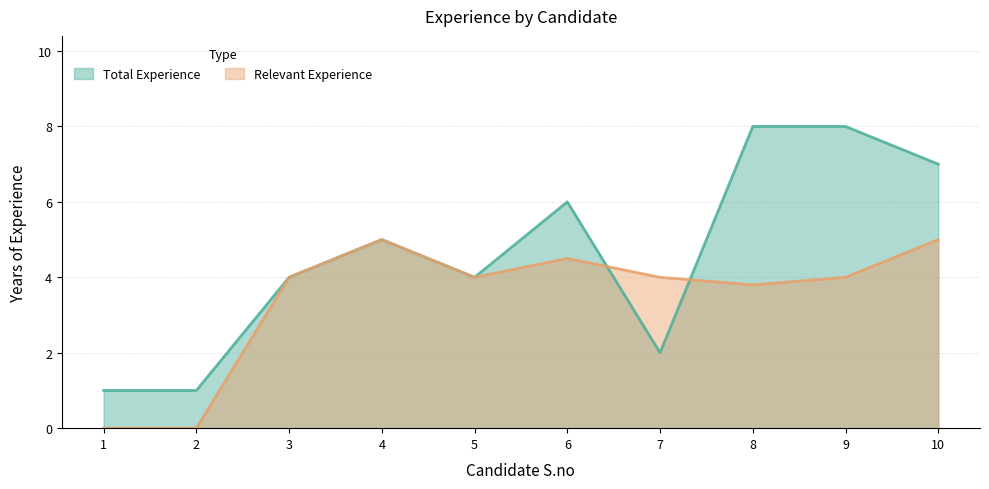

What is the sum of the Relevant Experience values at 7 and 2?

4.0